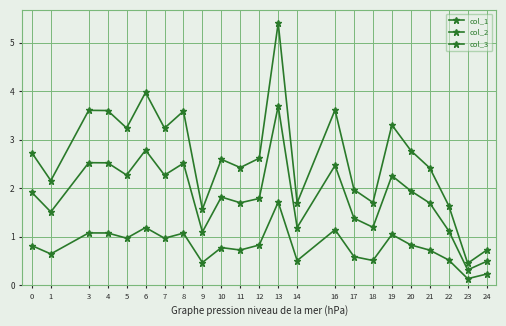

What is the average value of the col_3 series?

80831995.3